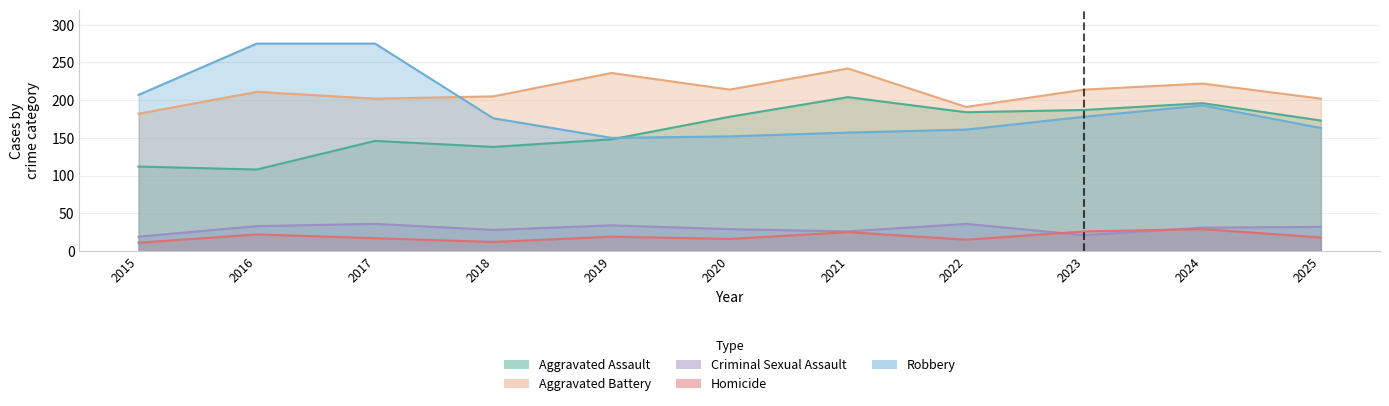

What is the difference between the Criminal Sexual Assault values at 2025 and 2020?

3